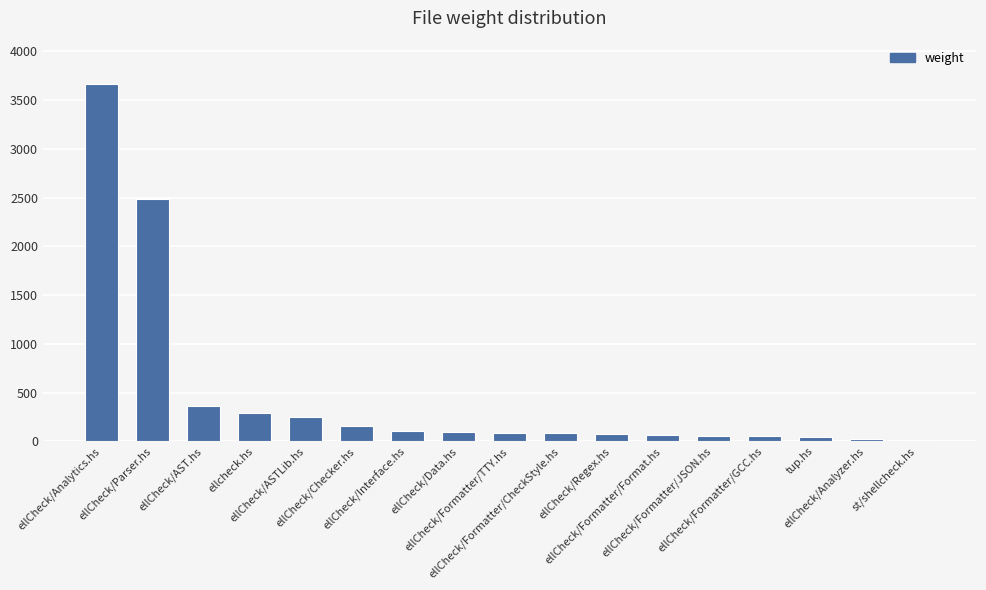

What is the difference between the second highest and minimum values?

2471